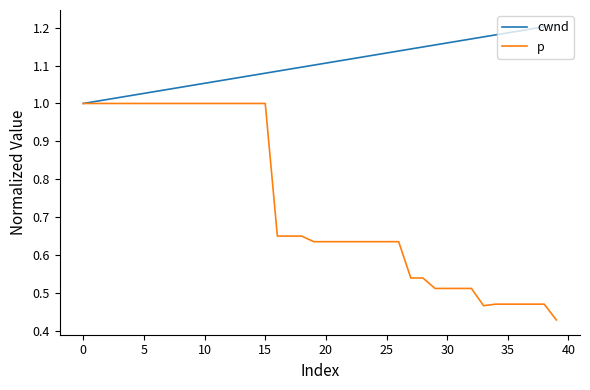

What are all the series names shown in the legend?

cwnd, p